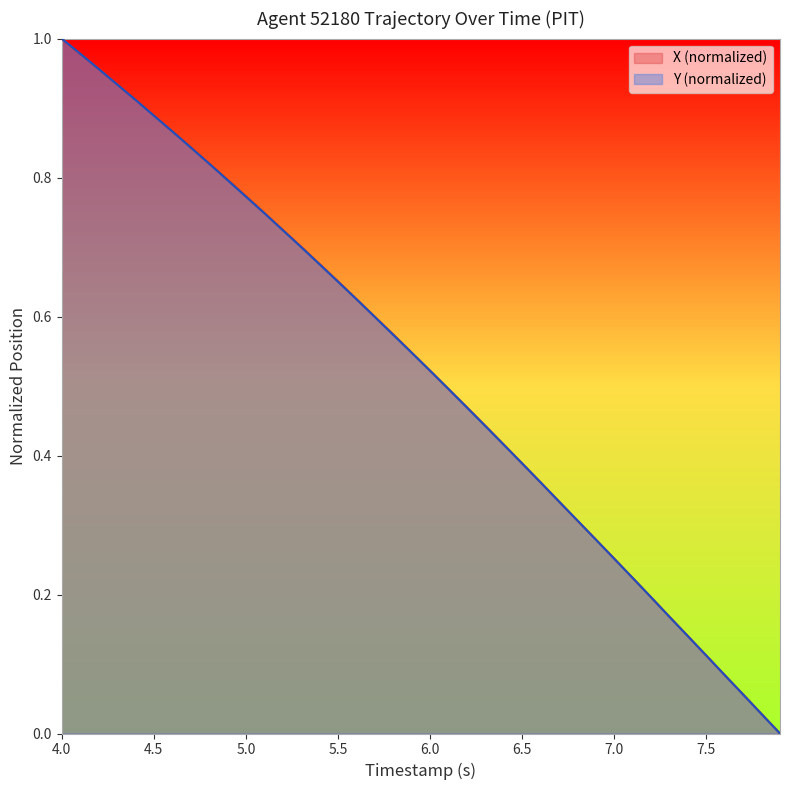

Is it true that X (normalized) equals 0.9 at 6.0?

False